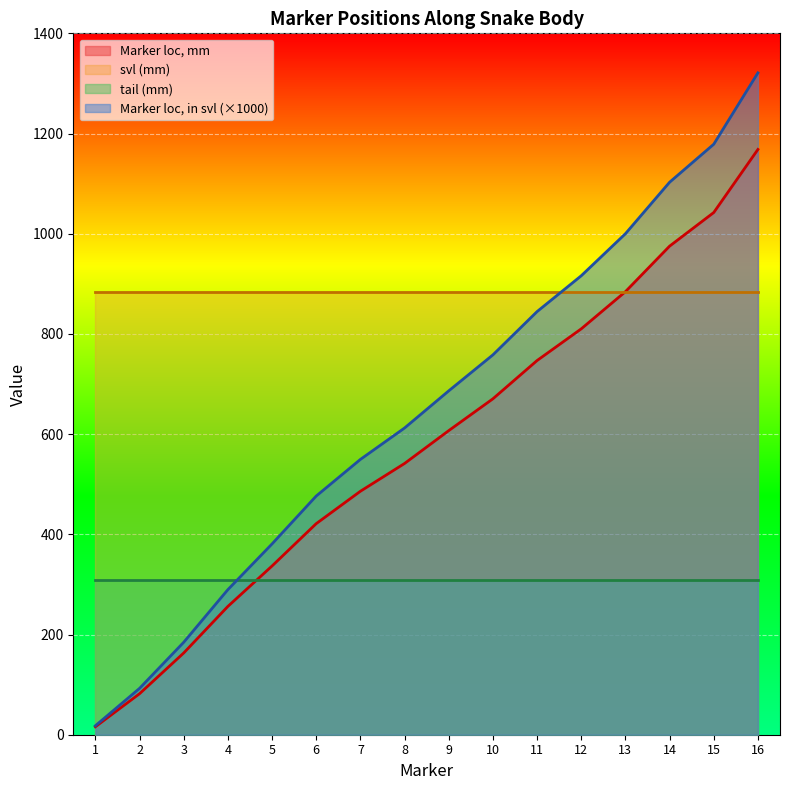

Which series has the widest spread of values?

Marker loc, in svl (×1000)